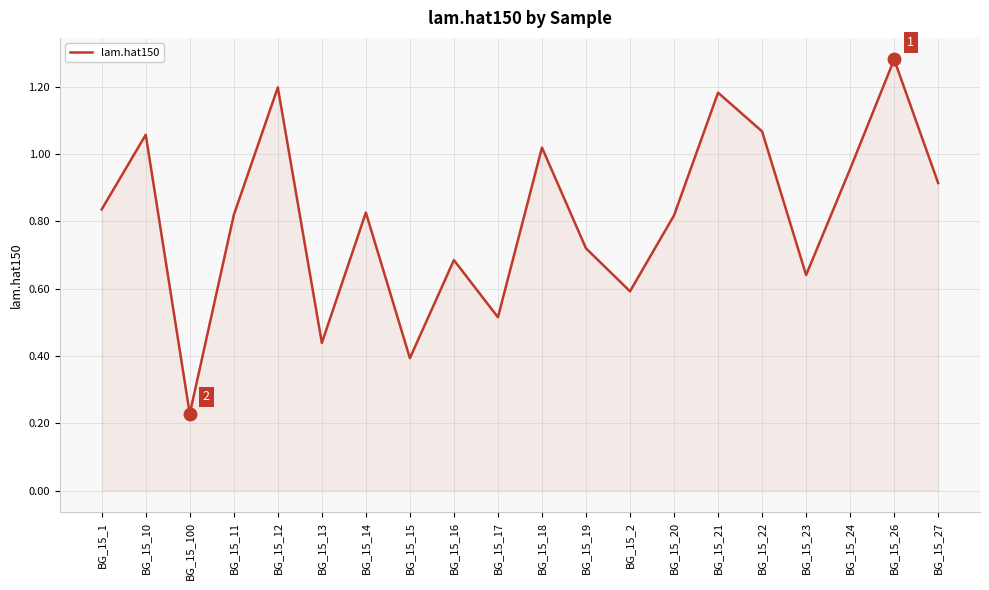

Where is the first local maximum?

BG_15_10